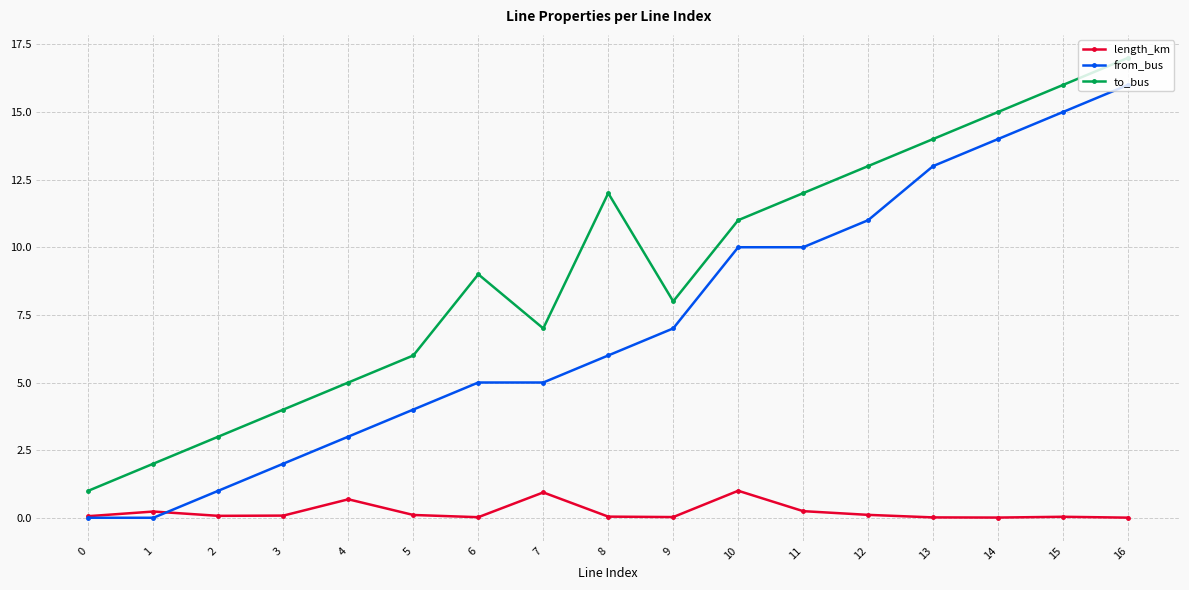

Which series ends up on top after the final intersection of length_km and from_bus?

from_bus